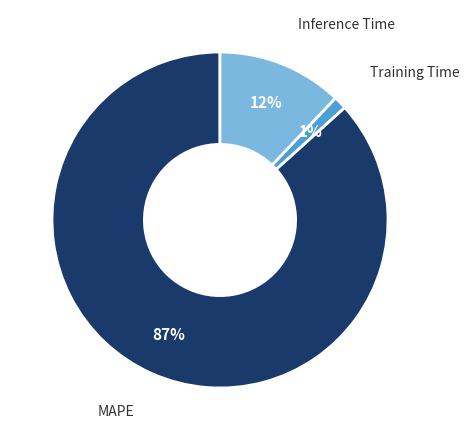

Does any single category account for the majority?

Yes